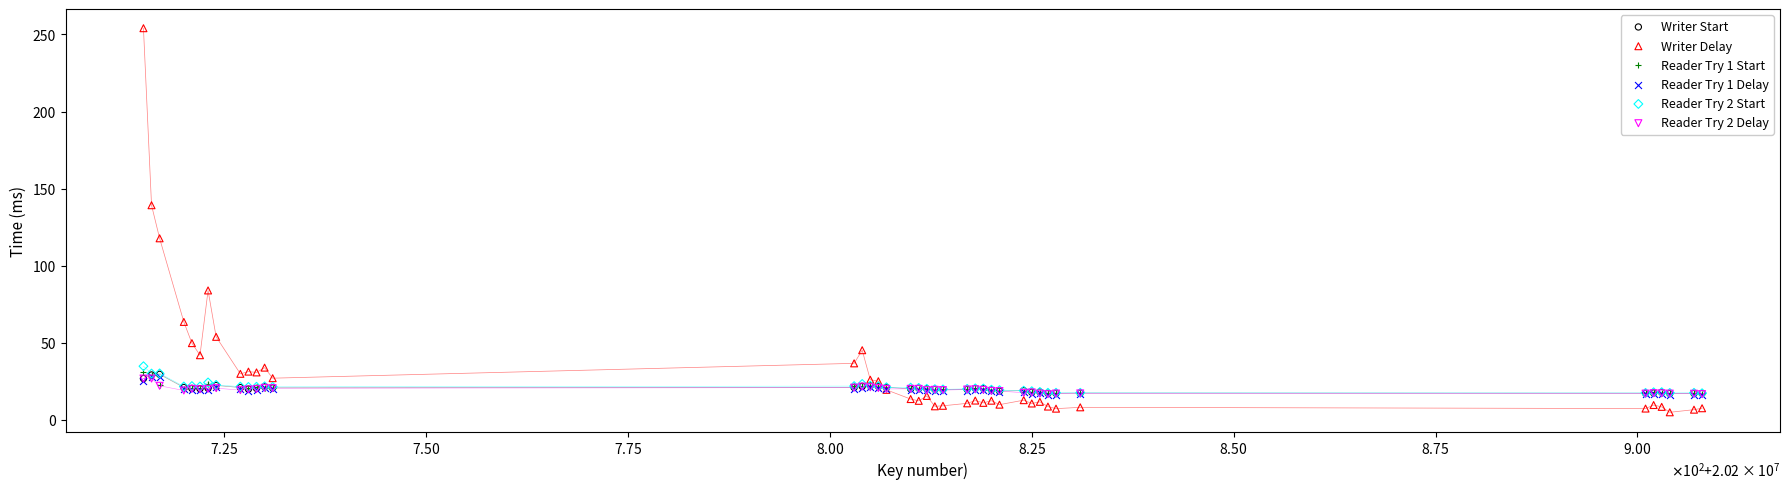

Which series has the largest Y range (max minus min)?

Writer Delay